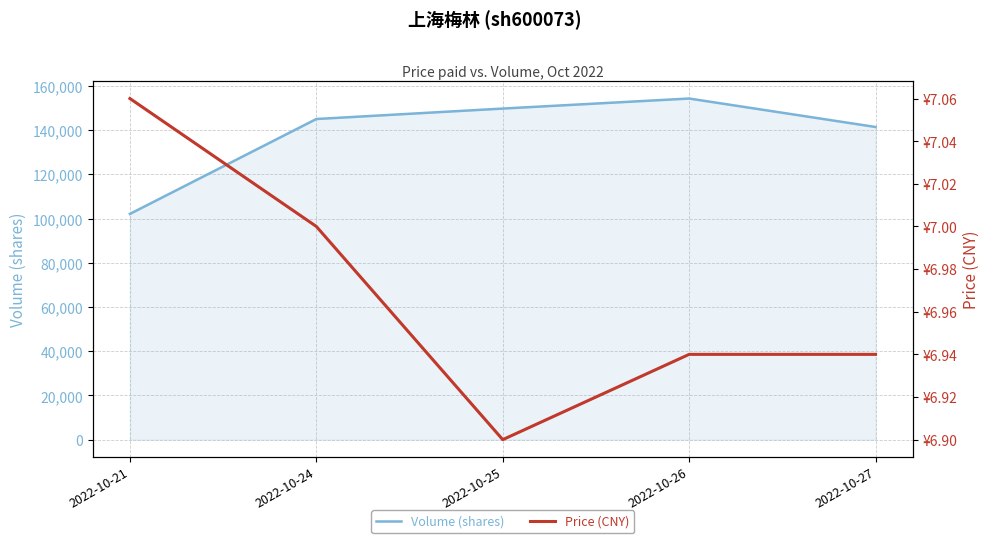

What is the minimum value for volume?

102118.0